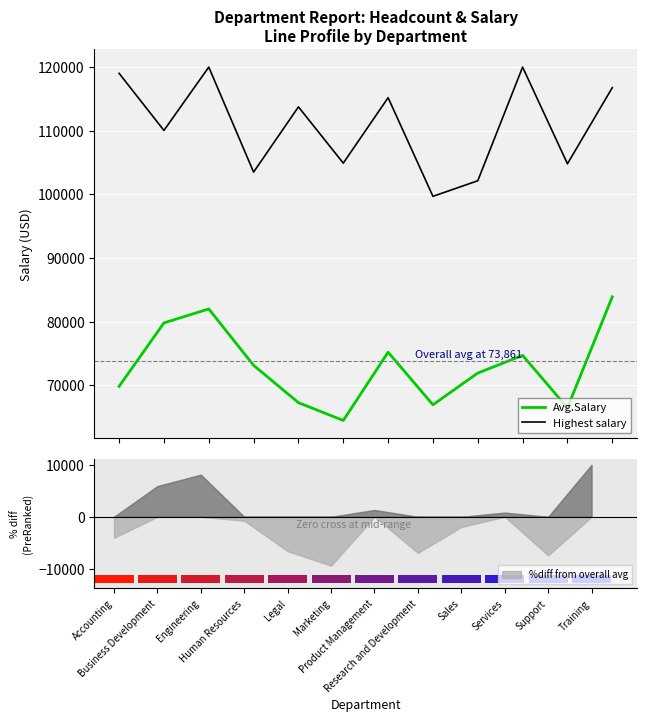

Is the value of Highest salary at Research and Development greater than the value of Avg.Salary at Support?

Yes